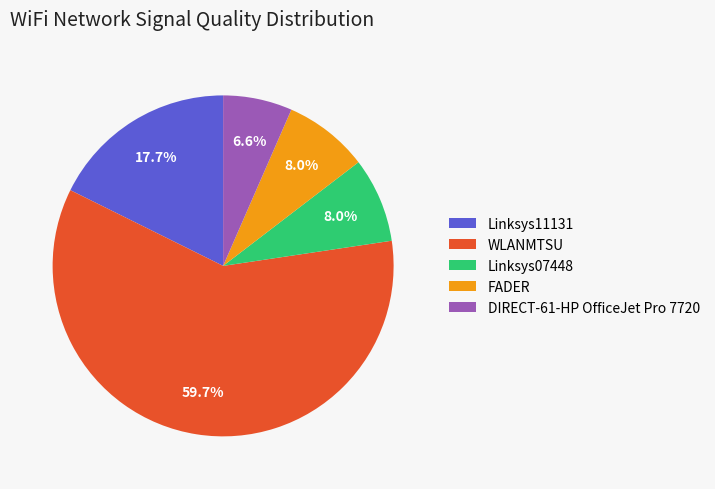

What percentage is NOT represented by DIRECT-61-HP OfficeJet Pro 7720?

93.4%